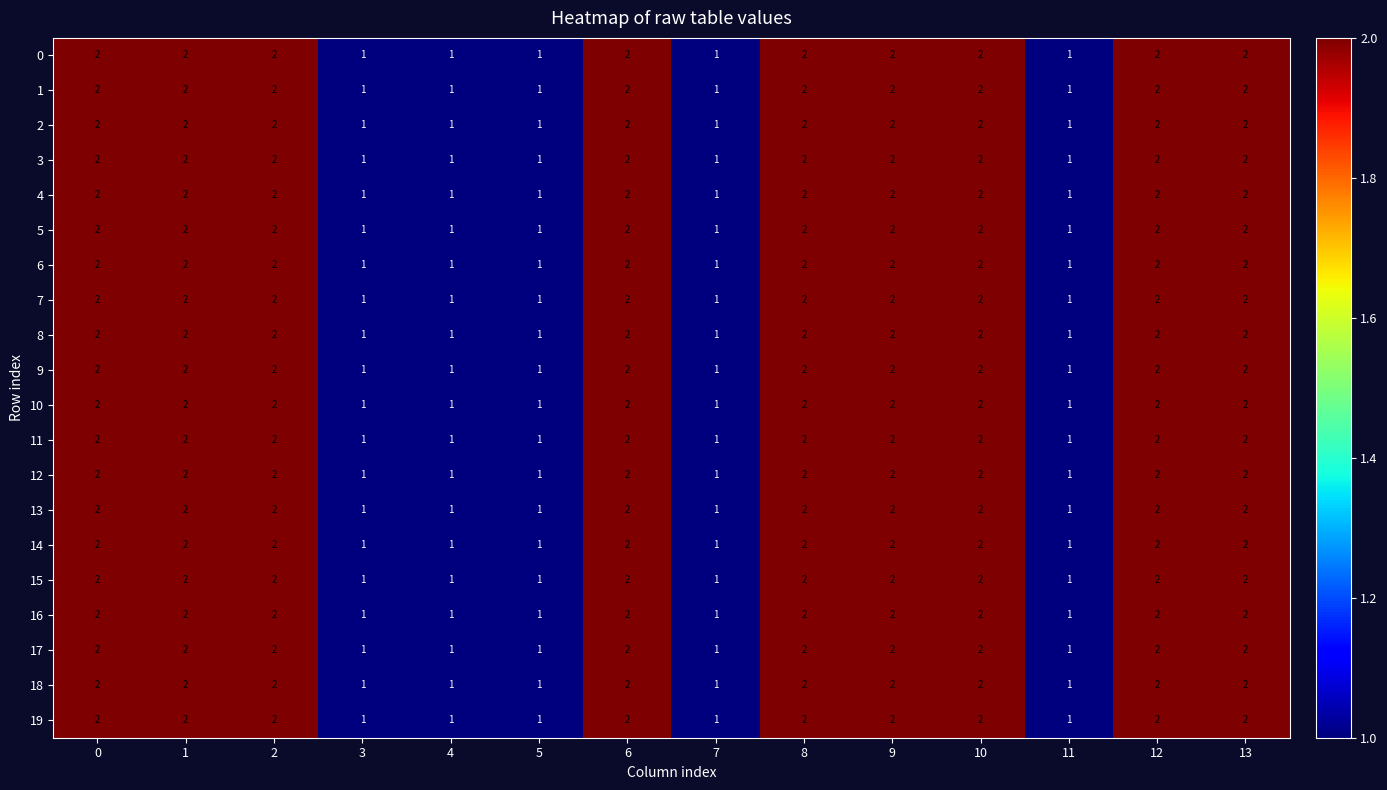

What is the total value across all series at 10?

40